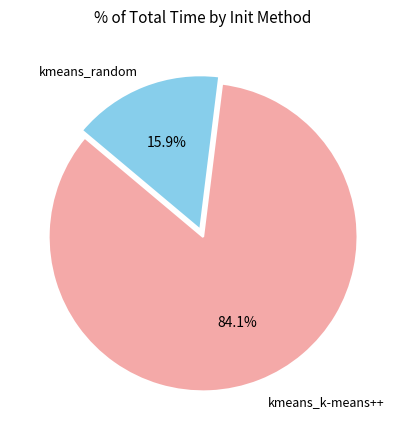

How many segments does this pie chart have?

2